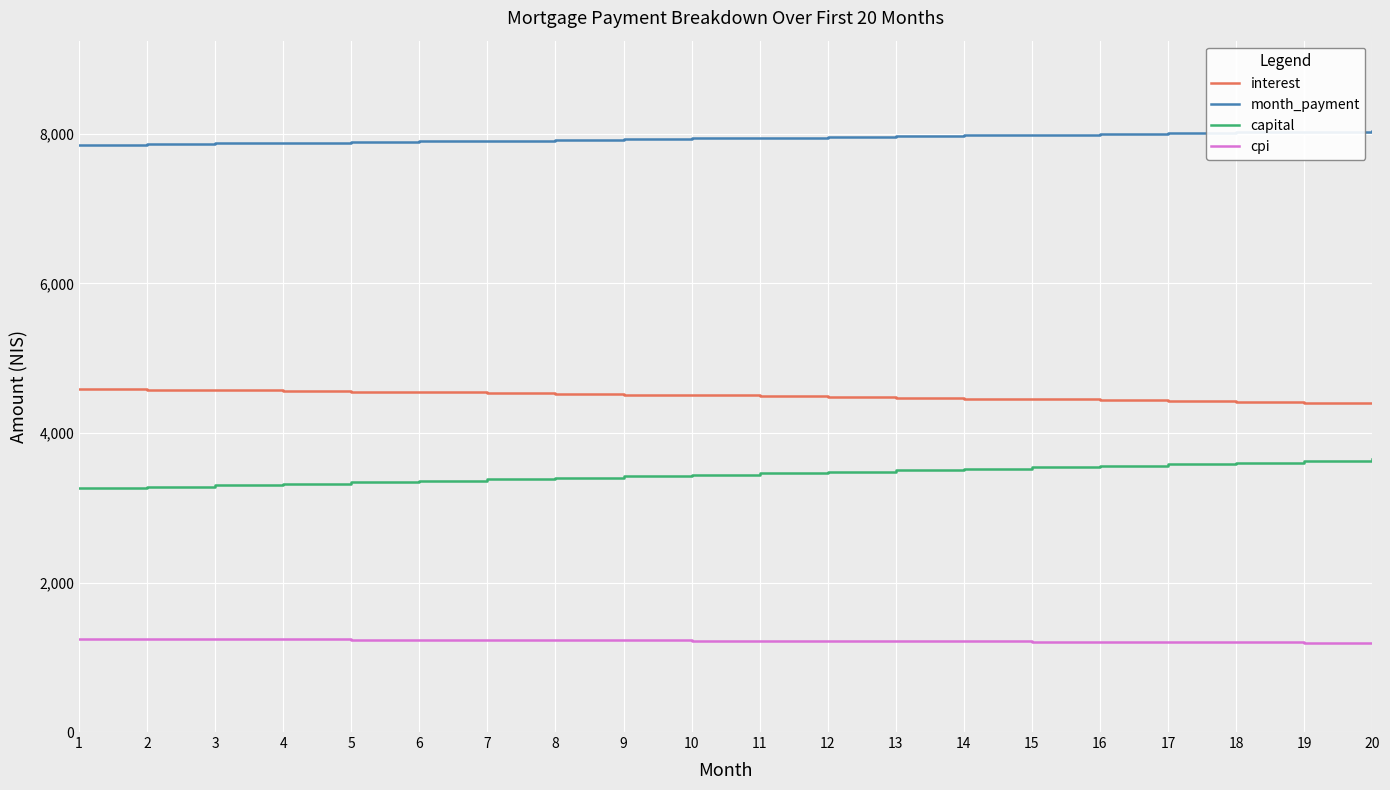

Rank the series by their maximum value, from lowest to highest.

cpi, capital, interest, month_payment